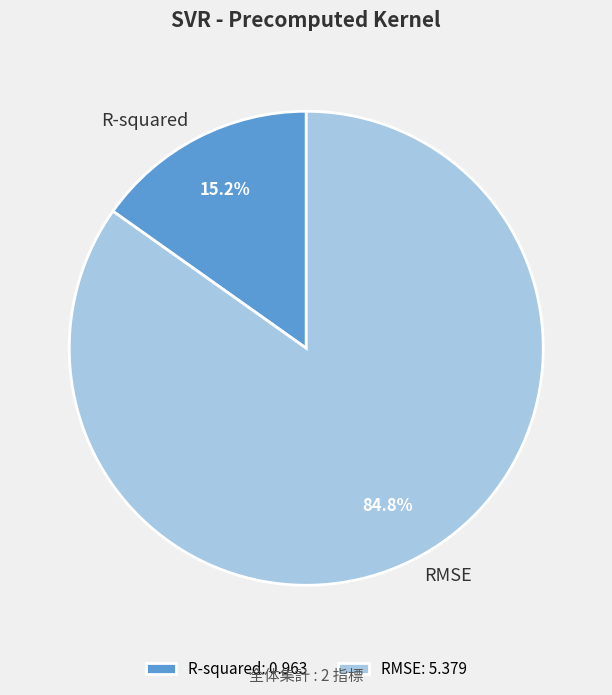

Approximately how many times larger is the value at R-squared compared to RMSE?

0.2